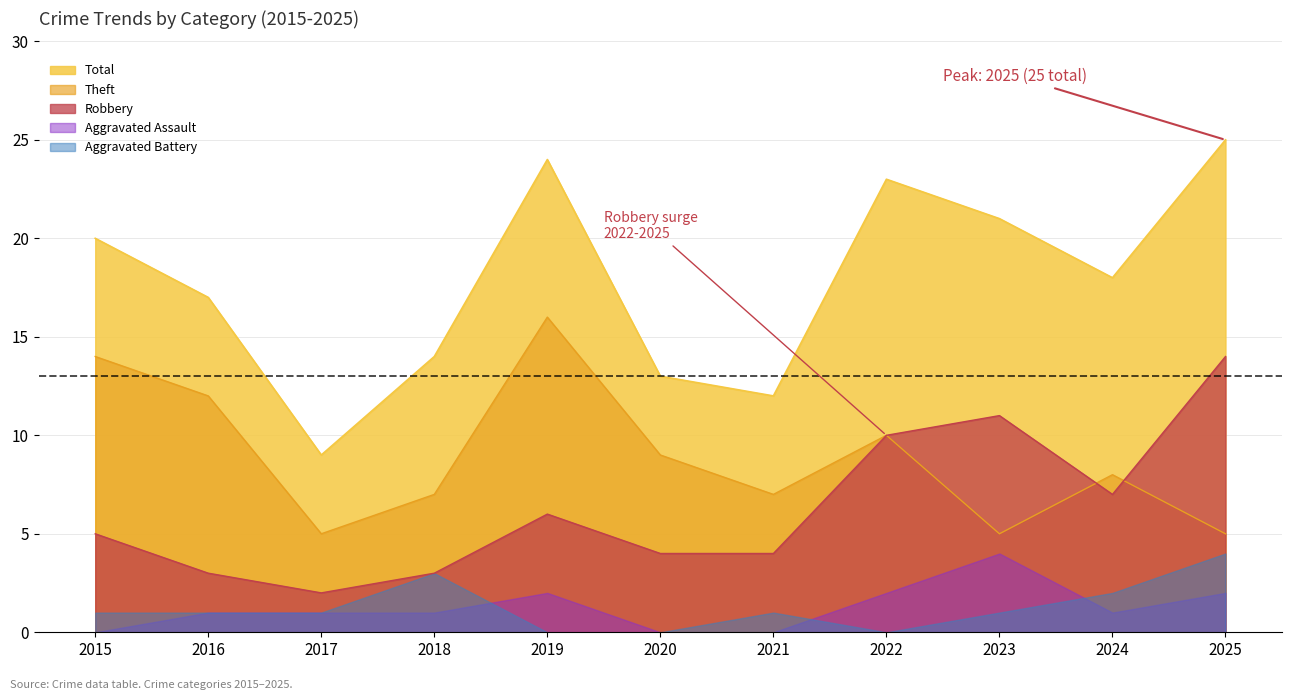

True or false: Aggravated Assault and Robbery cross at least once.

False